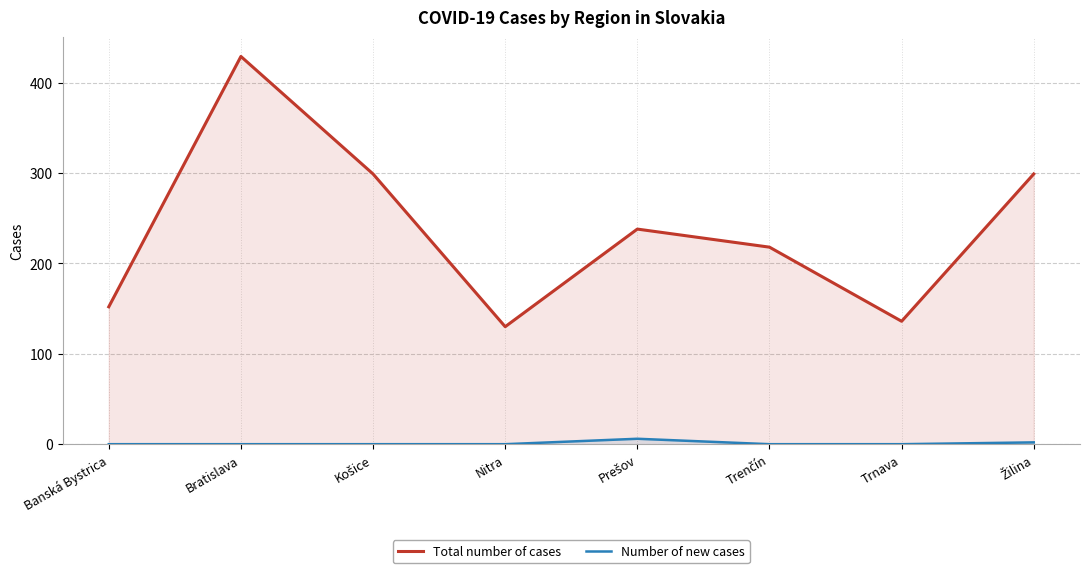

True or false: Total number of cases has a value of 299 at Žilina.

True